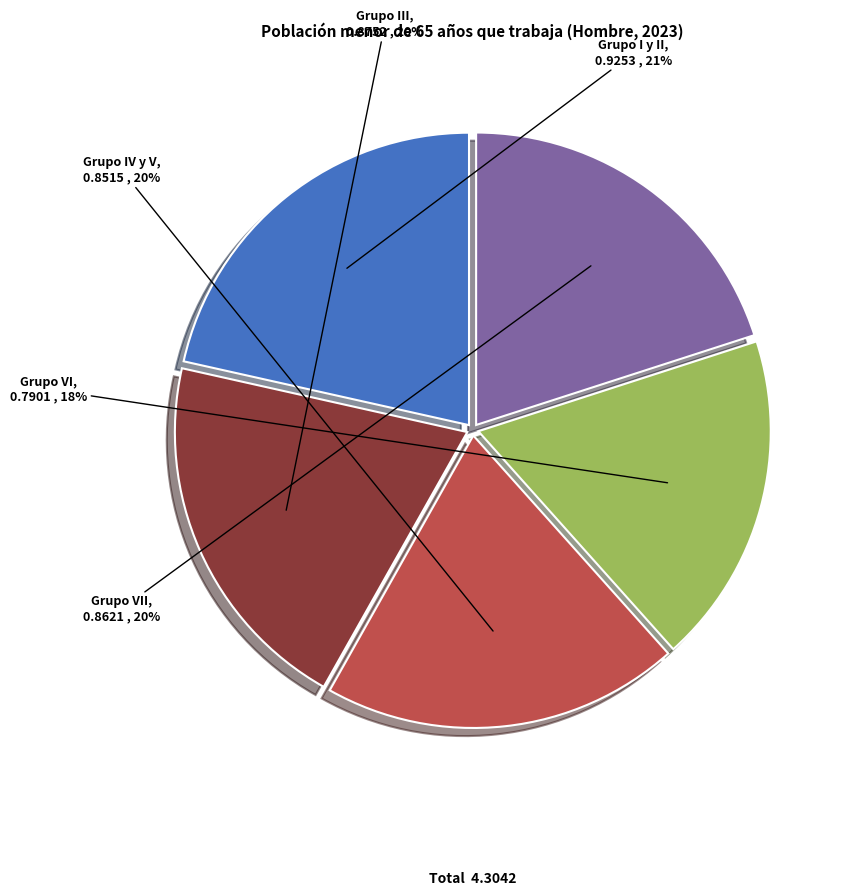

Is the sum of Grupo I y II and Grupo VI greater than half?

No